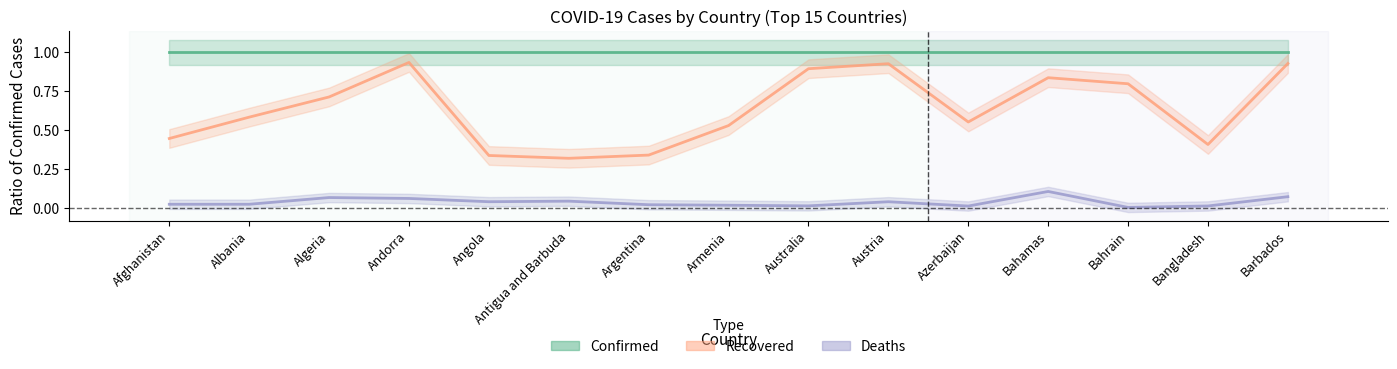

In Recovered, how many points are higher than both neighbors (excluding endpoints)?

3